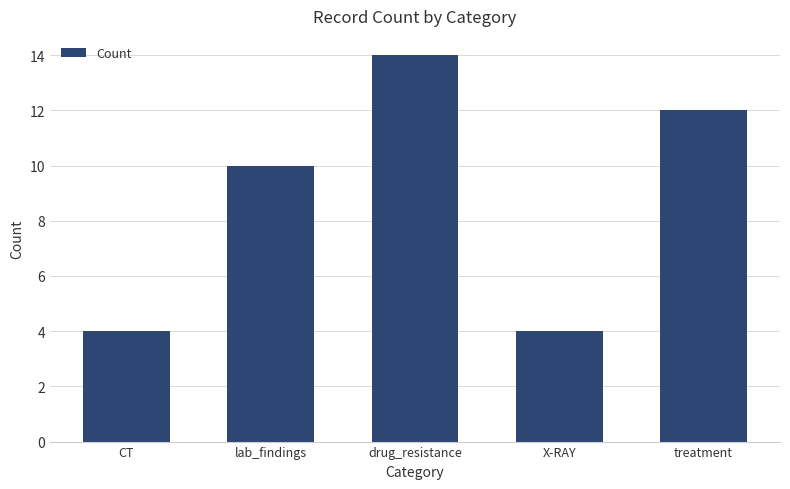

What is the greatest value displayed?

14